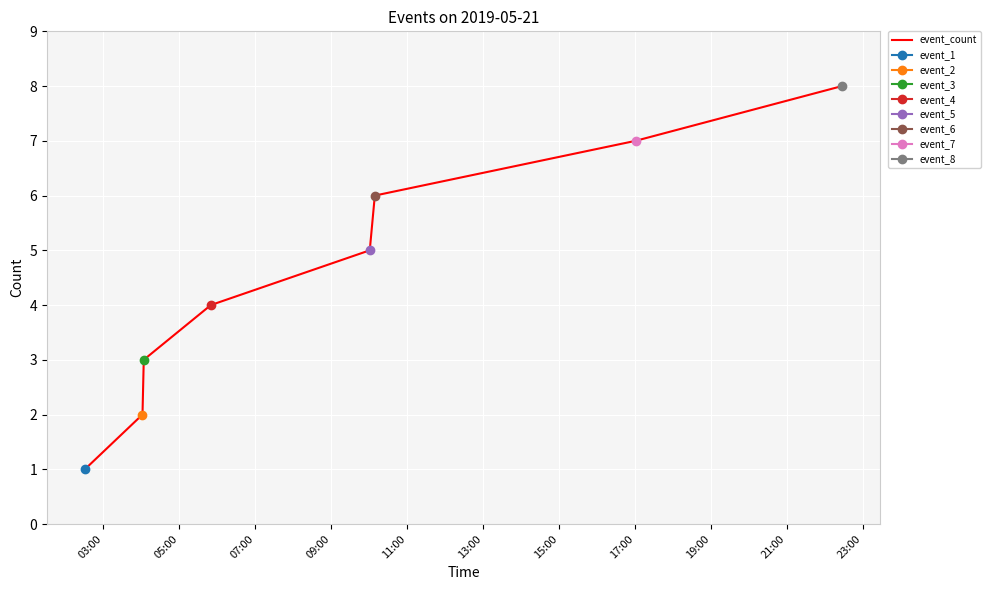

What is the maximum value for event_count?

8